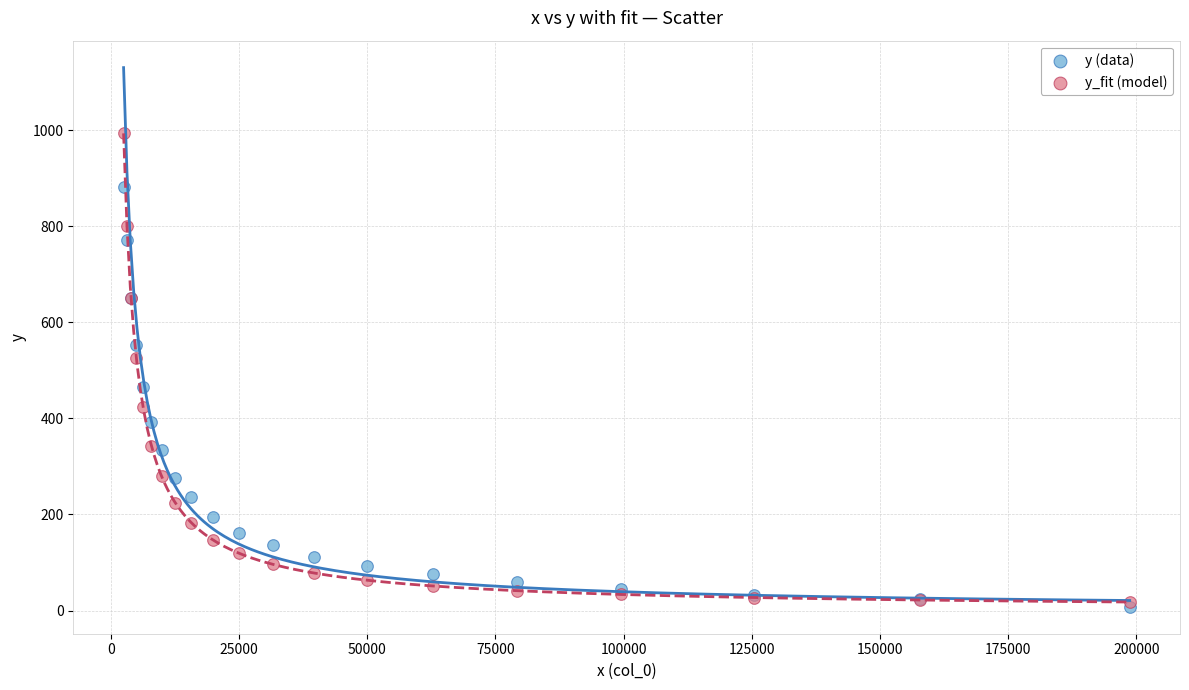

In the y_fit (model) series, what Y value is closest to 505?

525.7